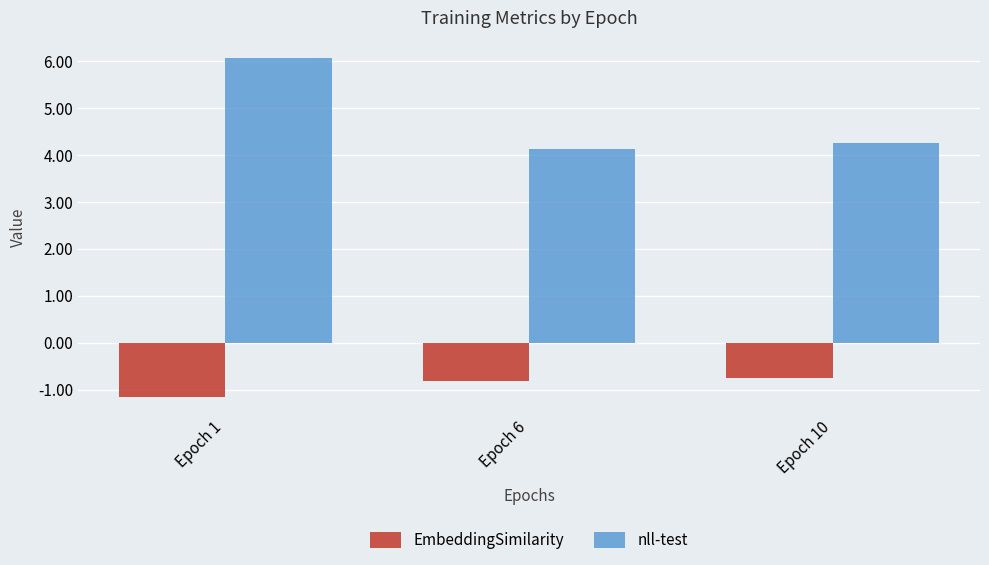

Which series has the largest total across all categories?

nll-test